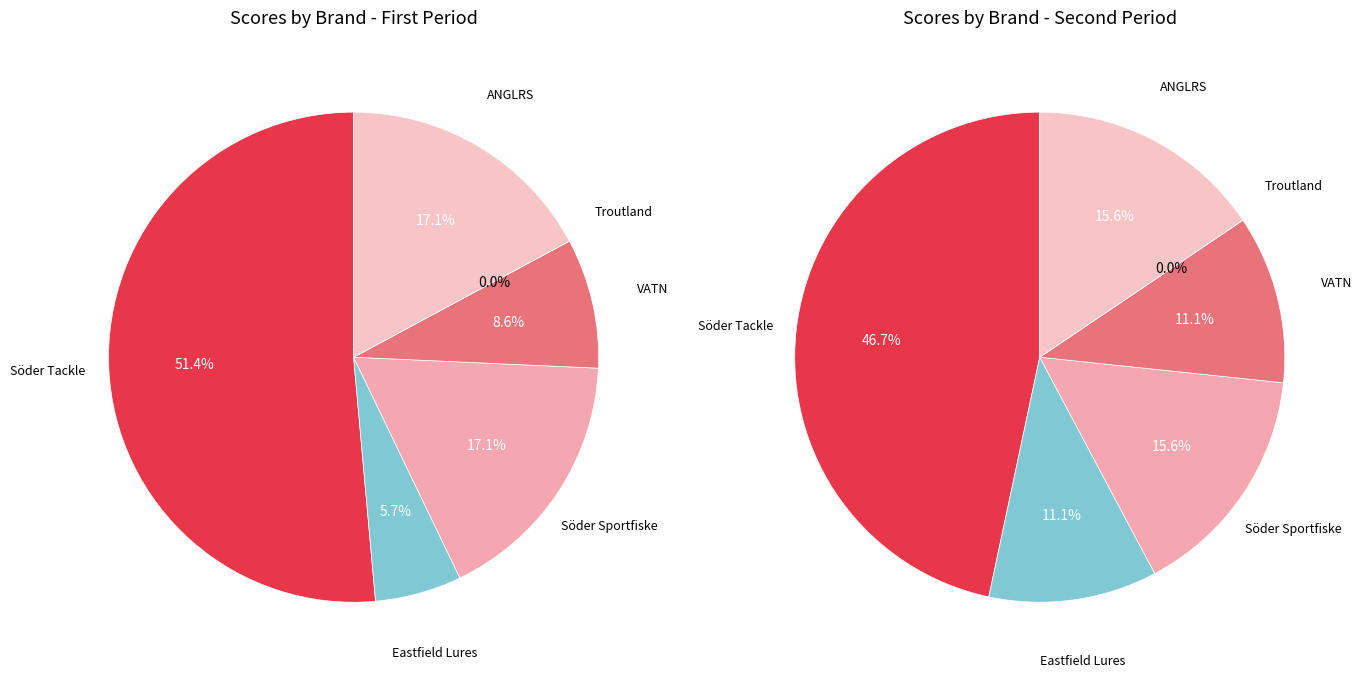

What is the largest slice in the pie chart?

Söder Tackle